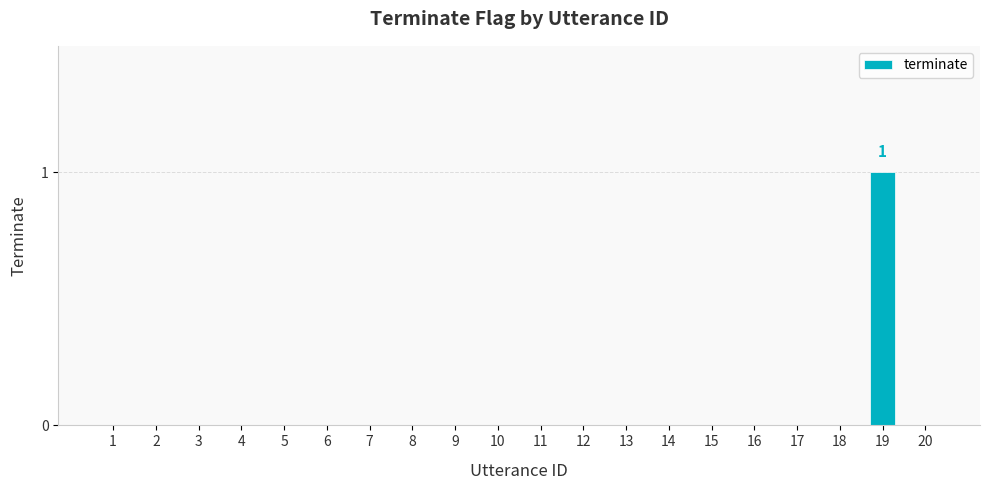

True or false: the data shows 0 at 6.

True